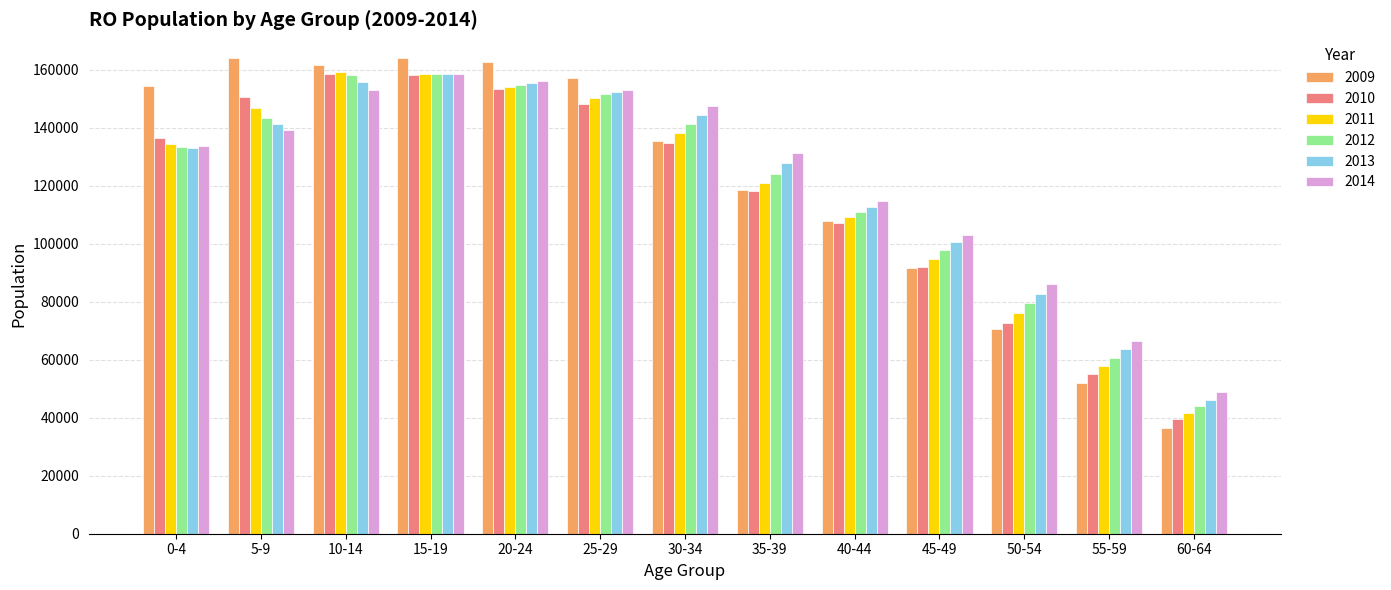

What is the sum of the 2013 values at 15-19 and 55-59?

222282